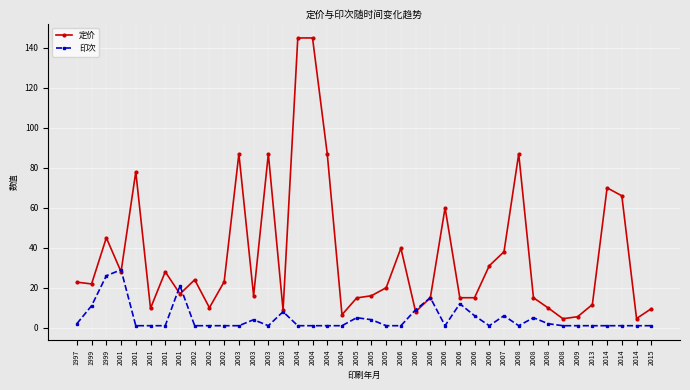

What is the value of the 印次 point at the 33rd from the left?

1.0